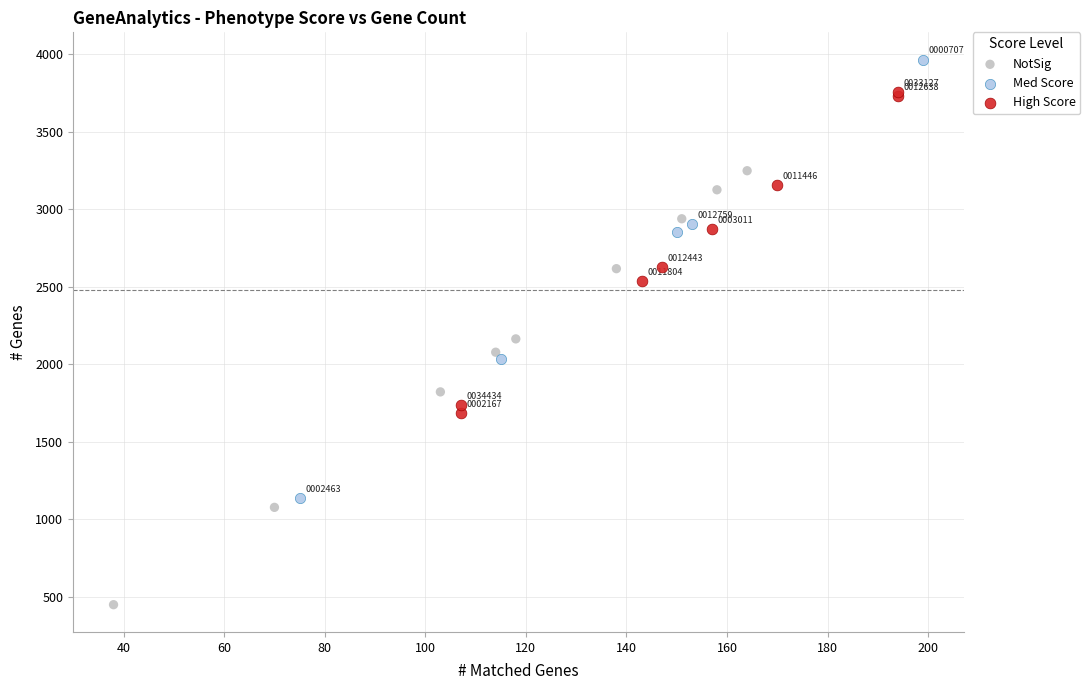

Which series contains the lowest Y value?

NotSig